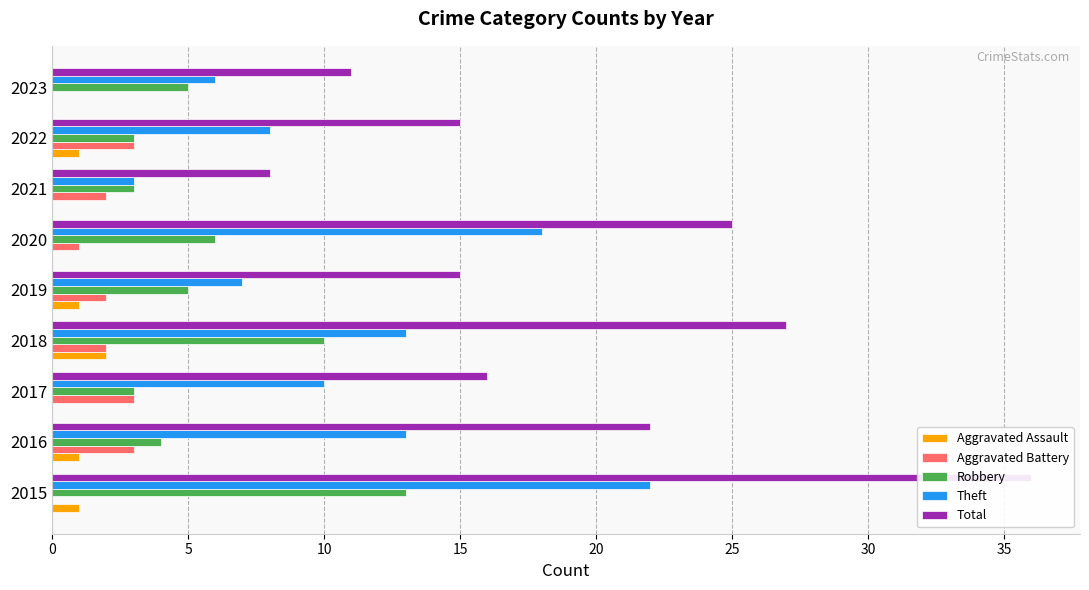

At how many categories does at least one series exceed 10?

8